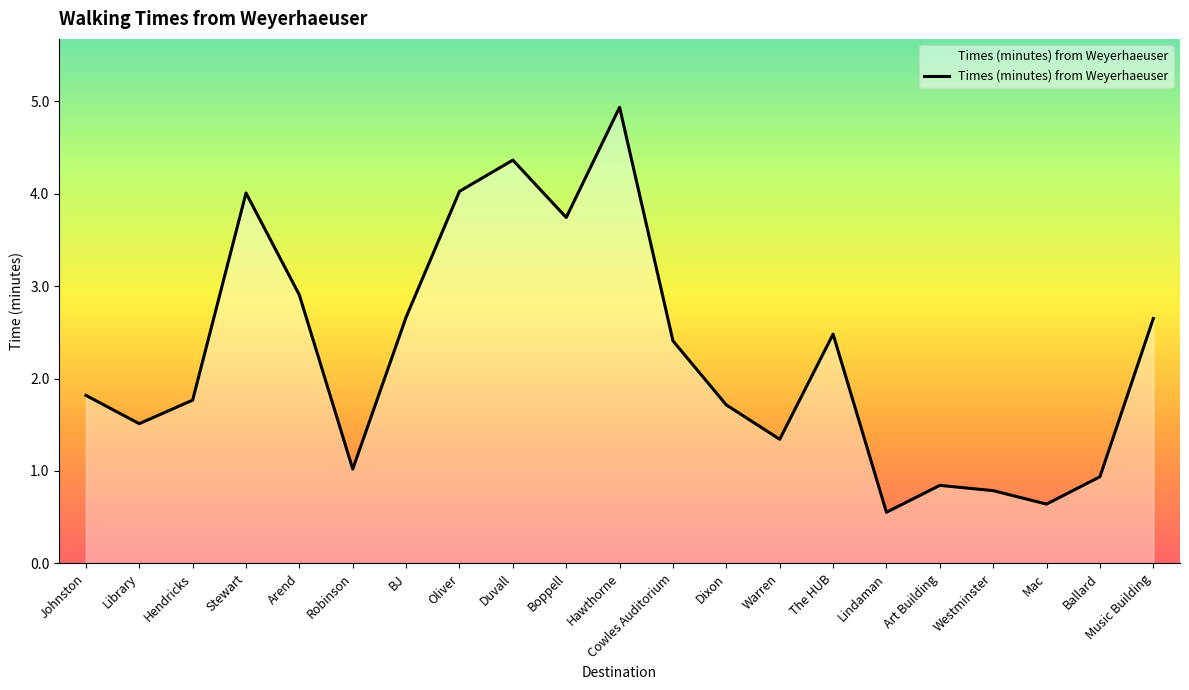

The value at Ballard is 0.6. True or false?

False